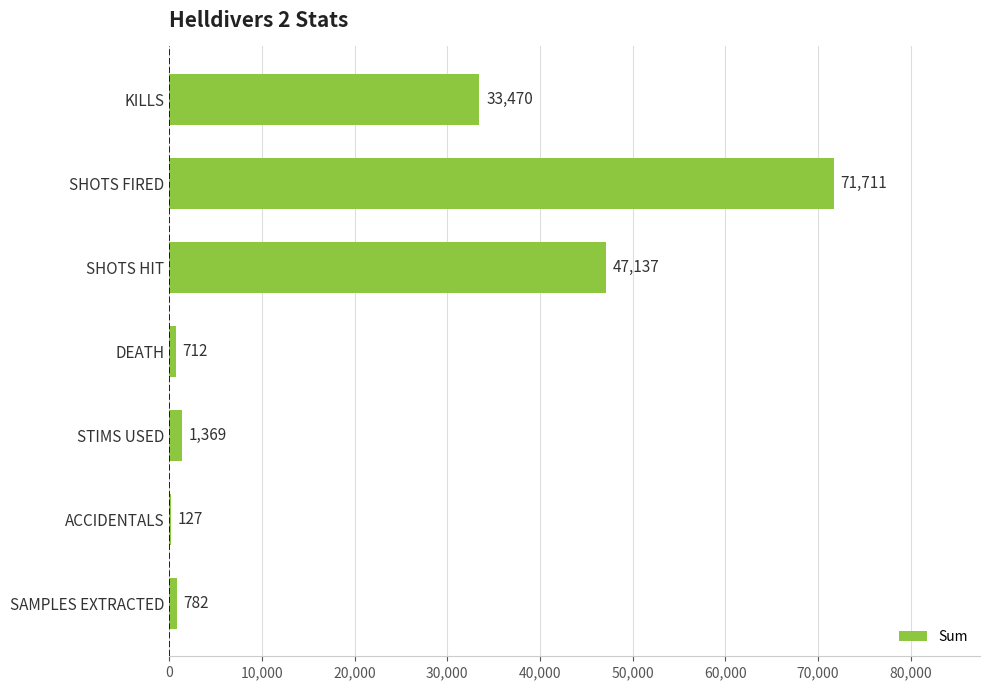

True or false: the data shows 712 at DEATH.

True